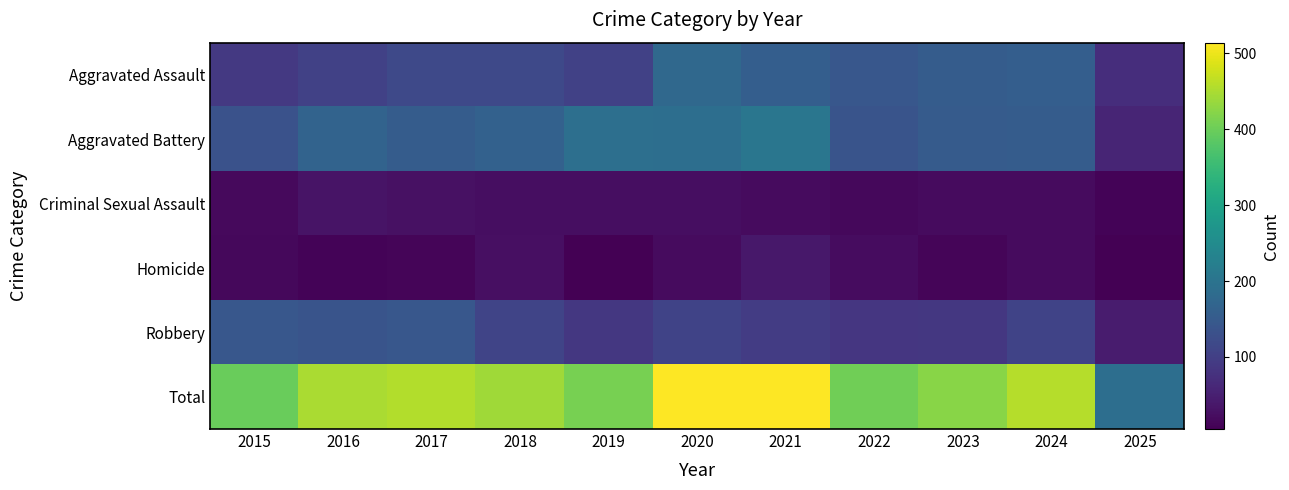

What is the smallest value displayed?

5